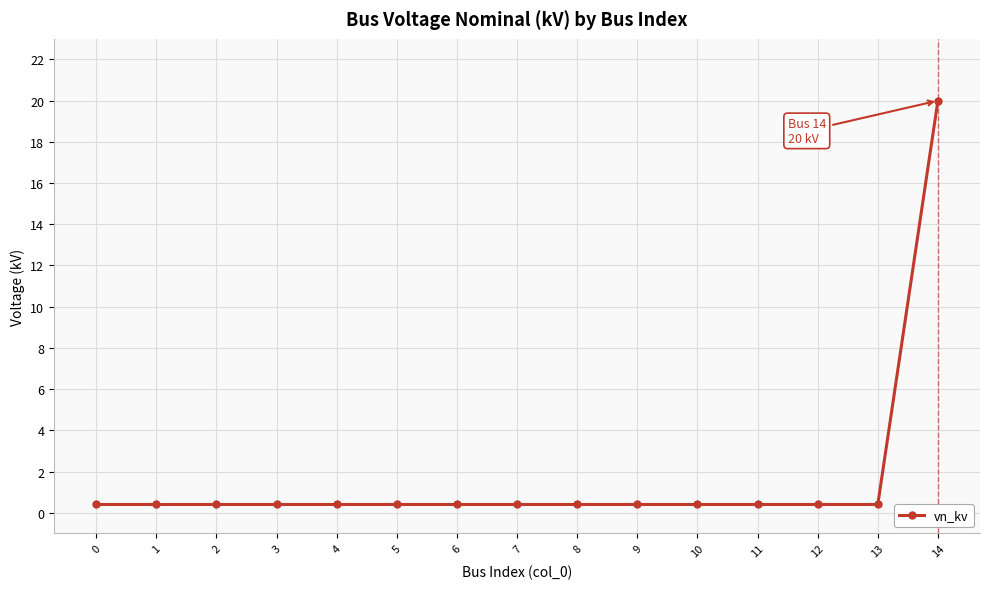

What is the value of the 11th point from the left?

0.4